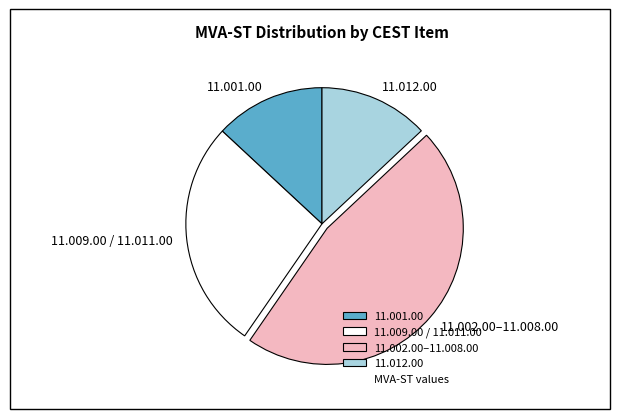

Is there any slice that represents more than half of the pie?

No